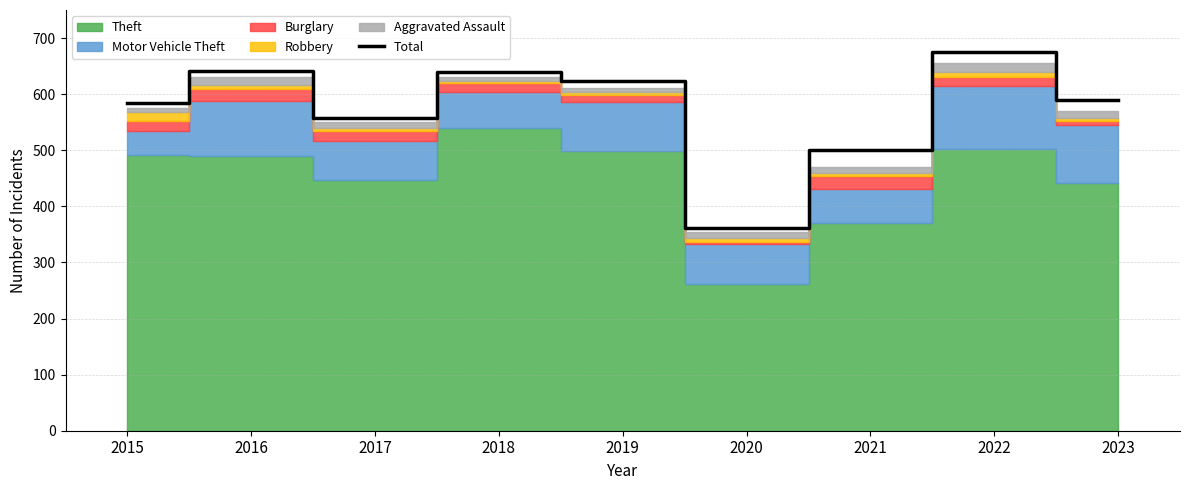

Reading left to right, transcribe all the data shown in this chart.

584	641	558	639	624	362	500	676	590